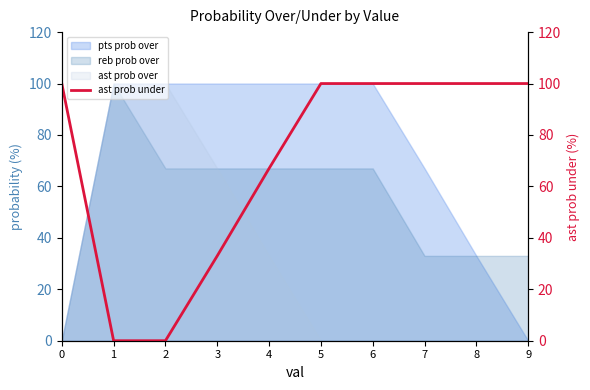

How many lines are shown in the chart?

1